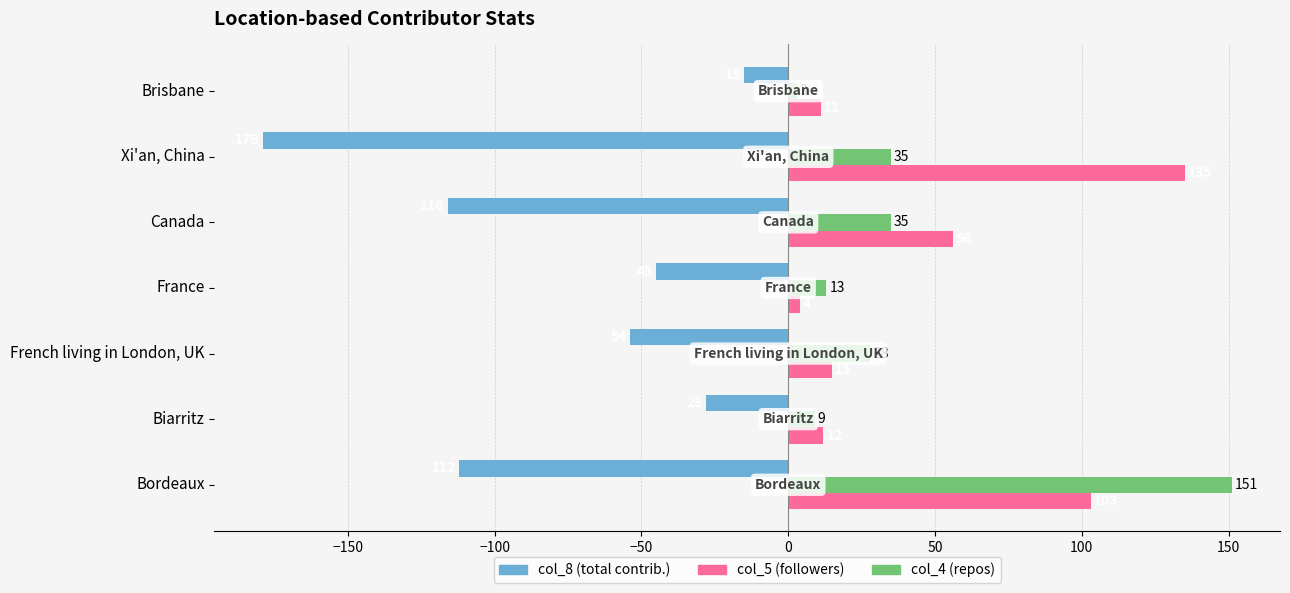

What is the total value across all series at Biarritz?

-7